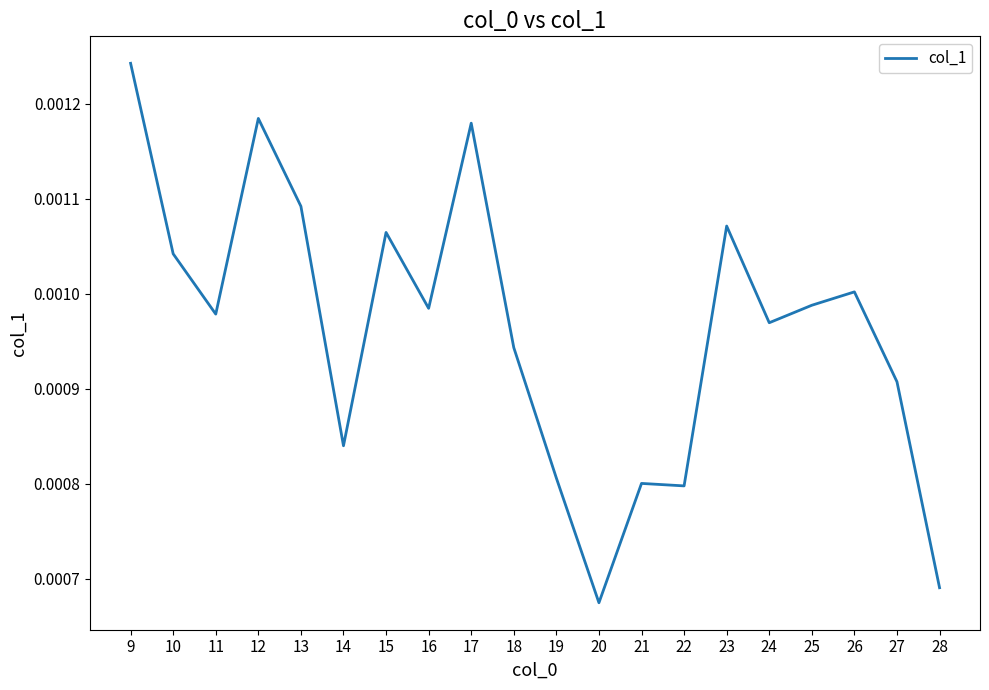

At which label is the value closest to 0?

20